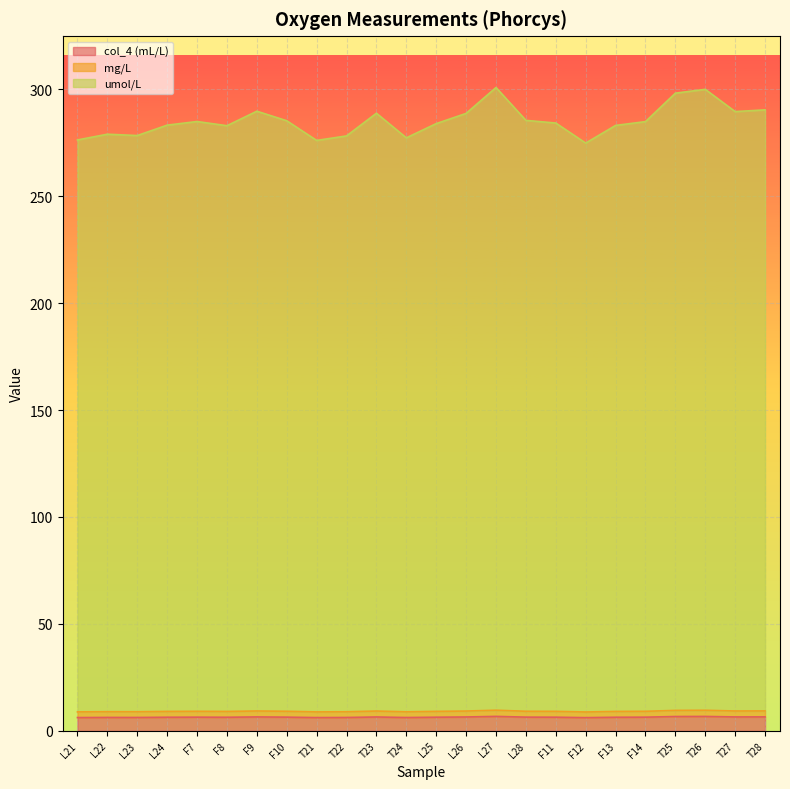

Reading left to right, transcribe all the data shown in this chart.

col_4 (mL/L): L21=6.2	L22=6.2	L23=6.2	L24=6.3	F7=6.4	F8=6.3	F9=6.5	F10=6.4	T21=6.2	T22=6.2	T23=6.5	T24=6.2	L25=6.4	L26=6.5	L27=6.7	L28=6.4	F11=6.4	F12=6.2	F13=6.3	F14=6.4	T25=6.7	T26=6.7	T27=6.5	T28=6.5
mg/L: L21=8.8	L22=8.9	L23=8.9	L24=9.1	F7=9.1	F8=9.1	F9=9.3	F10=9.1	T21=8.8	T22=8.9	T23=9.2	T24=8.9	L25=9.1	L26=9.2	L27=9.6	L28=9.1	F11=9.1	F12=8.8	F13=9.1	F14=9.1	T25=9.5	T26=9.6	T27=9.3	T28=9.3
umol/L: L21=276.3	L22=279.0	L23=278.4	L24=283.2	F7=284.9	F8=282.9	F9=289.7	F10=285.3	T21=276.1	T22=278.2	T23=288.8	T24=277.3	L25=283.9	L26=288.7	L27=300.8	L28=285.4	F11=284.2	F12=274.8	F13=283.1	F14=284.9	T25=298.2	T26=300.0	T27=289.6	T28=290.4